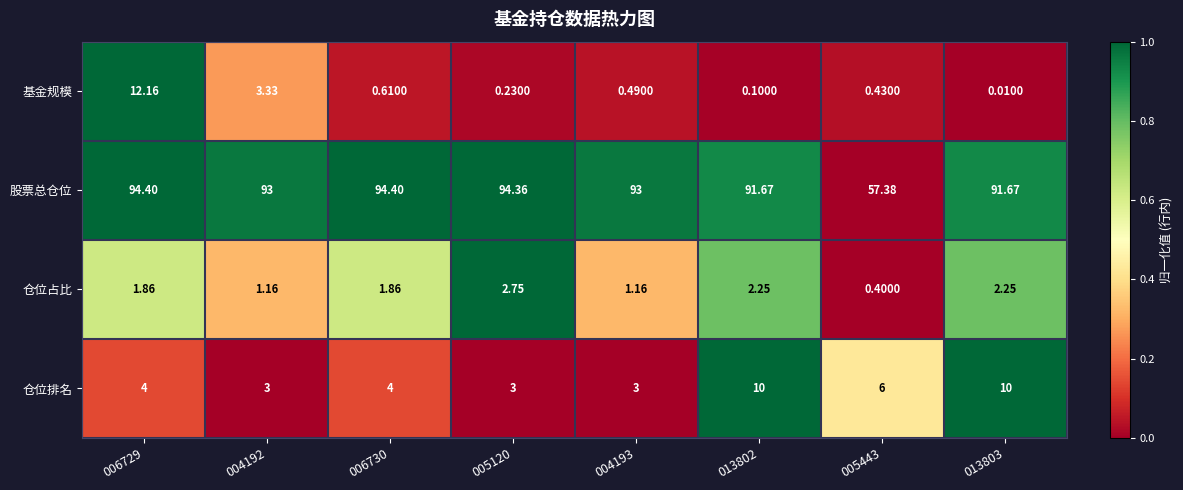

At how many categories does at least one series exceed 0?

8